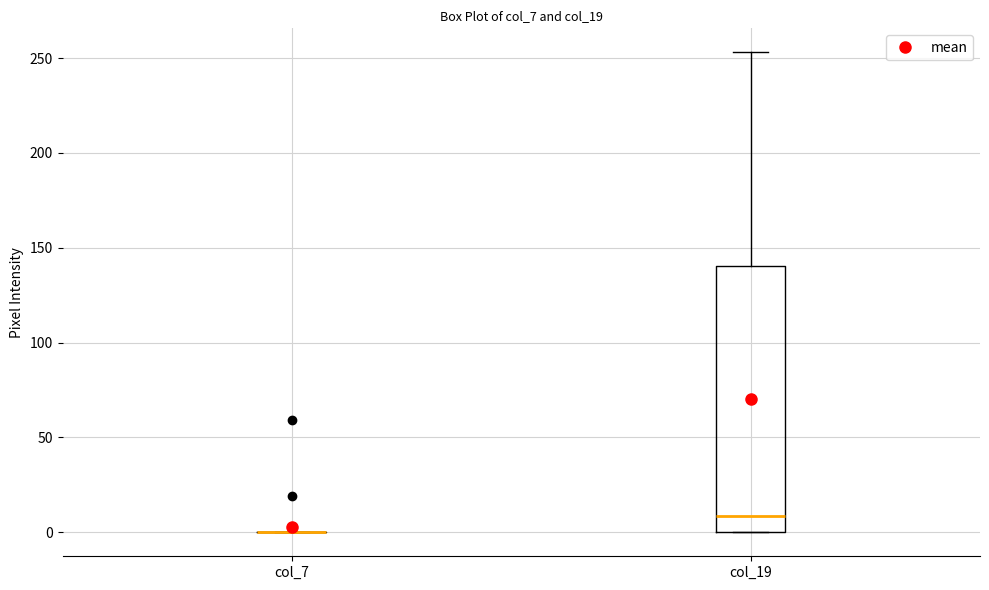

Reading left to right, read every box against the y-axis: the position of its median line, the range the box covers, and the ends of its whiskers. The values are not printed on the chart, so give them approximately, as read against the axis.

col_7: box collapsed to a line at 0, whiskers 0 to 0
col_19: median 10, box 0 to 140, whiskers 0 to 255